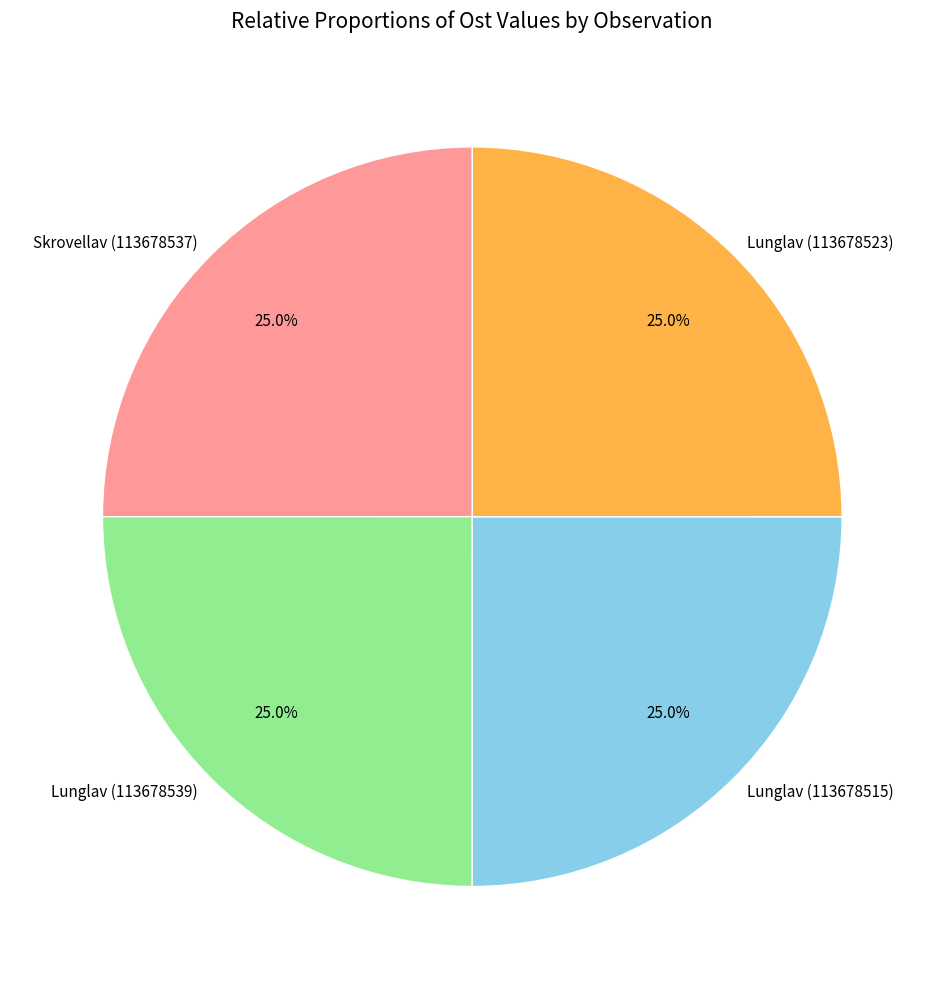

True or false: Lunglav (113678523) accounts for 25% of the total.

True